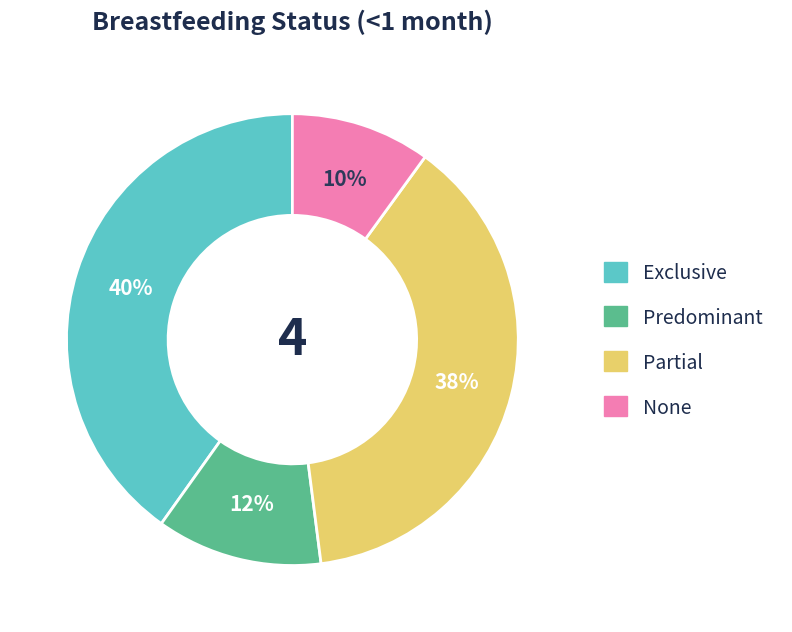

Which category has the smallest portion of the pie?

None